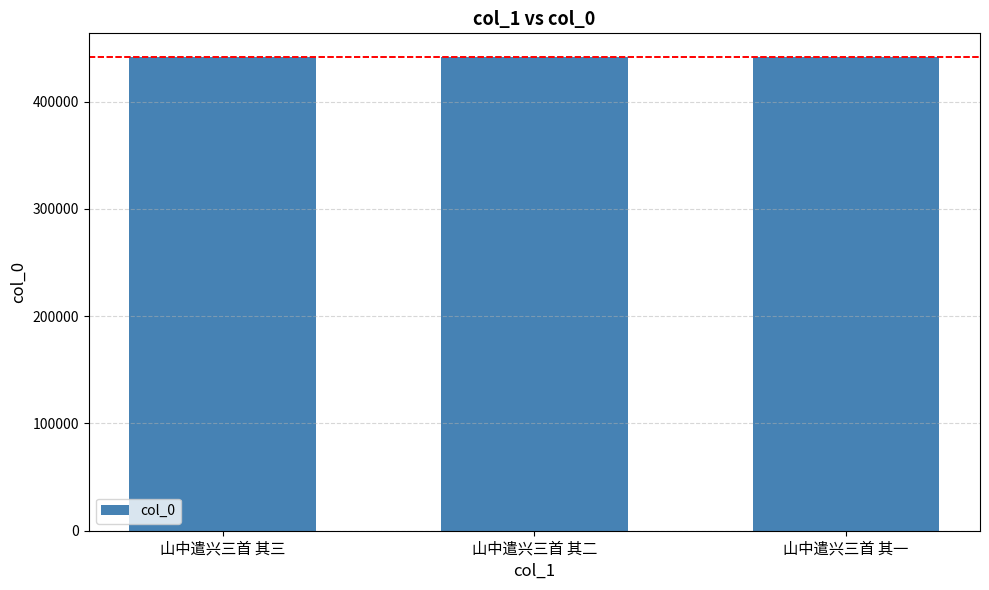

Approximately how many times larger is the value at 山中遣兴三首 其一 compared to 山中遣兴三首 其三?

1.0